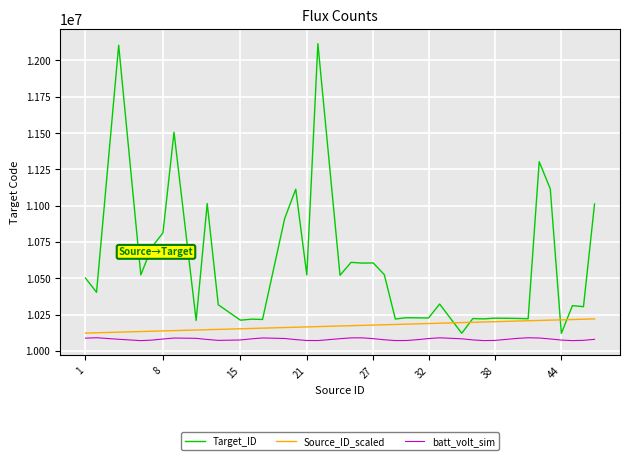

True or false: batt_volt_sim and Target_ID intersect in this chart.

False